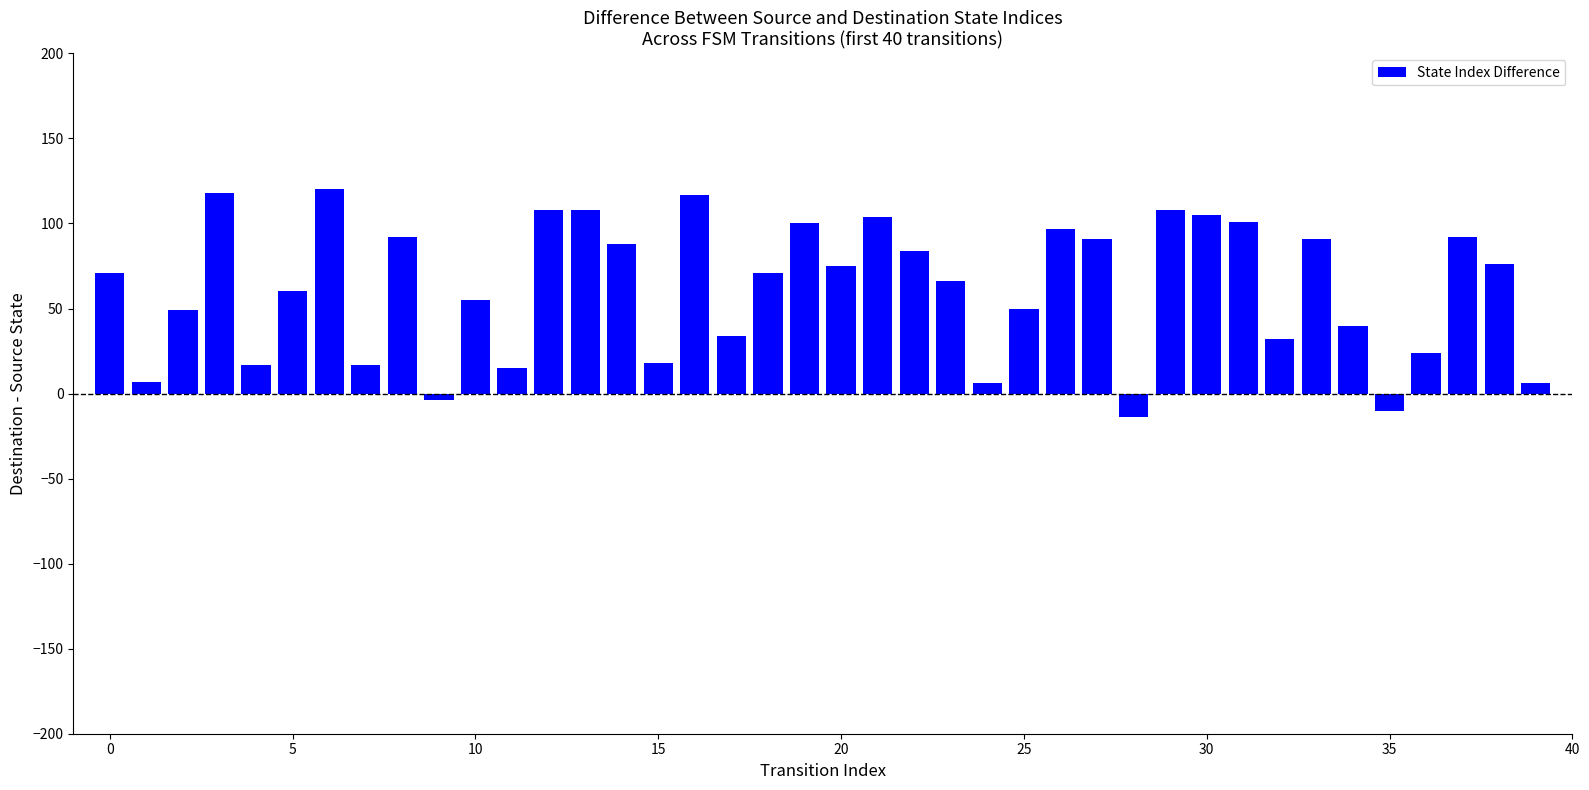

What is the greatest value displayed?

120